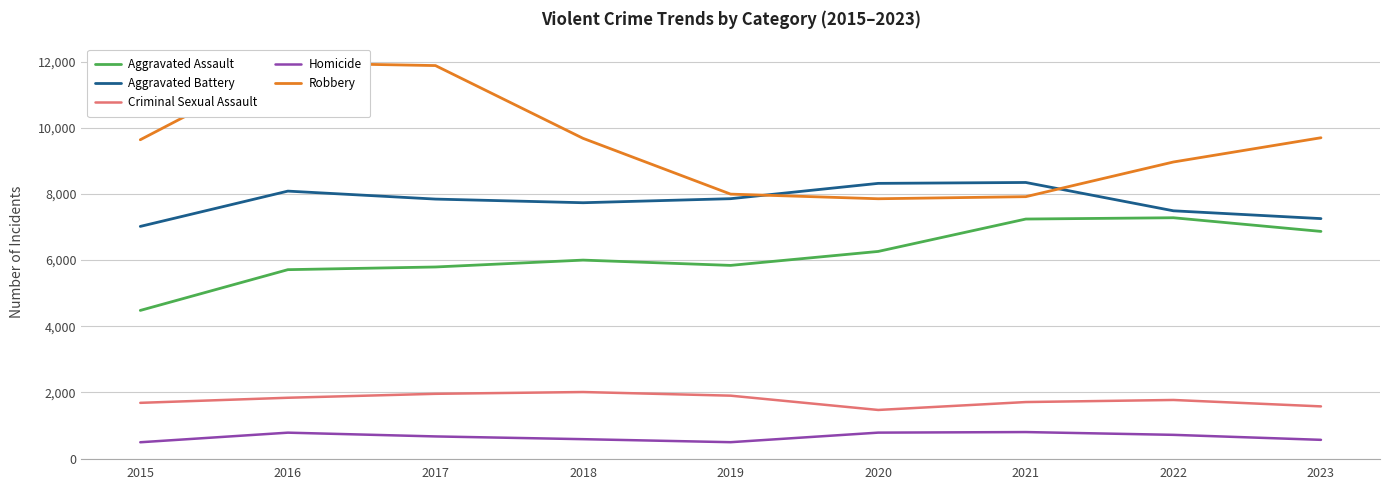

Does the chart have visible grid lines?

Yes